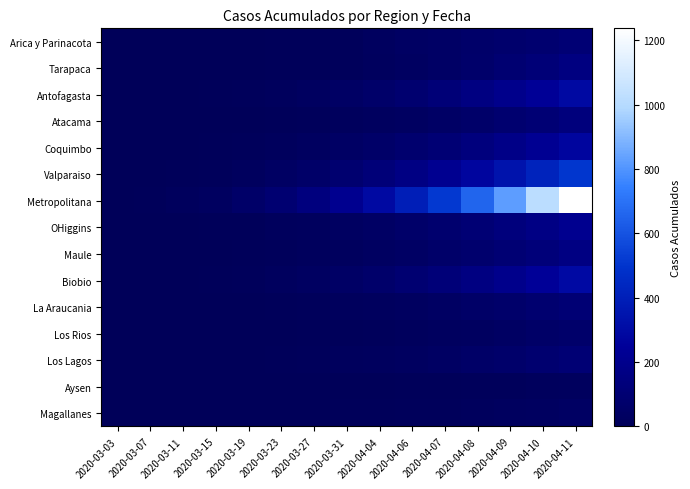

What is the difference between the highest and lowest values at 2020-03-15?

32